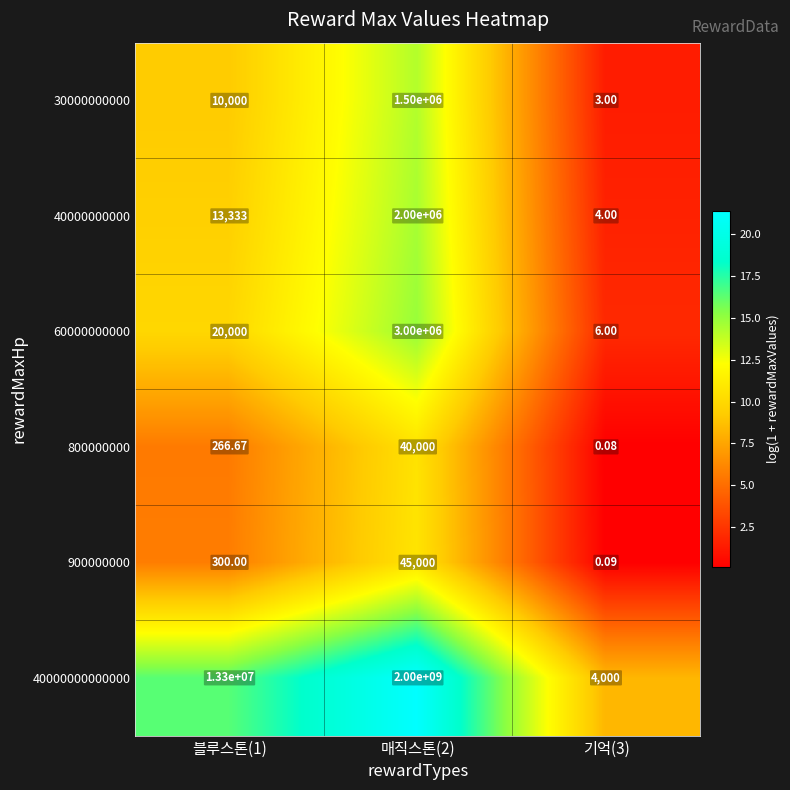

Is the value of 40000000000000 at 블루스톤(1) greater than the value of 30000000000 at 기억(3)?

Yes